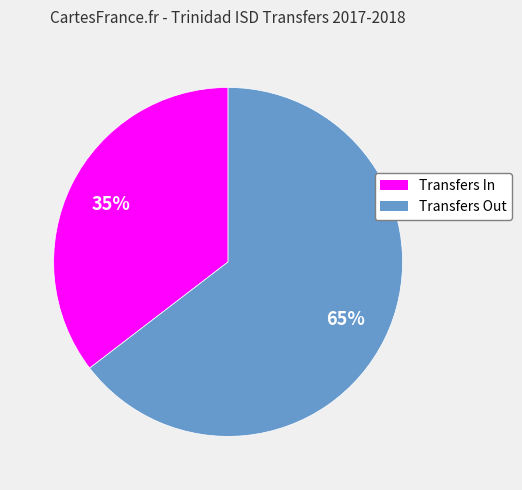

Does any single category account for the majority?

Yes